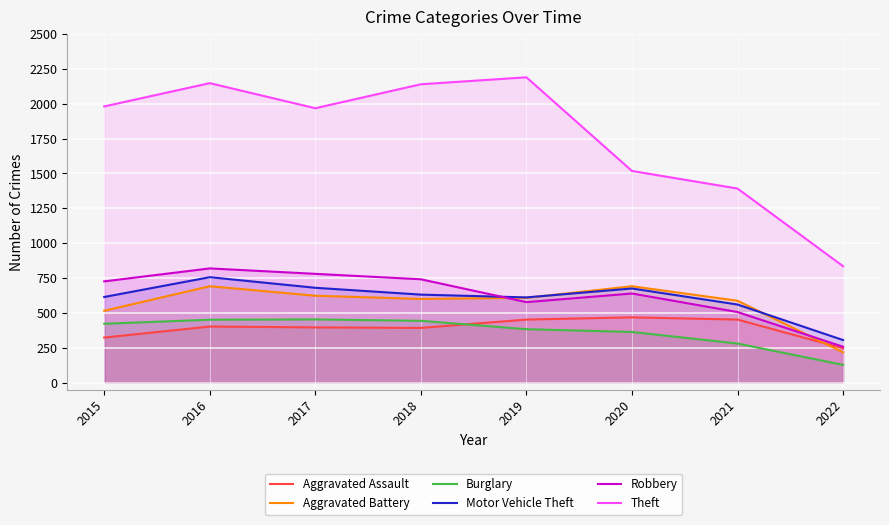

Between 2020 and 2021, which series saw the biggest shift?

Robbery